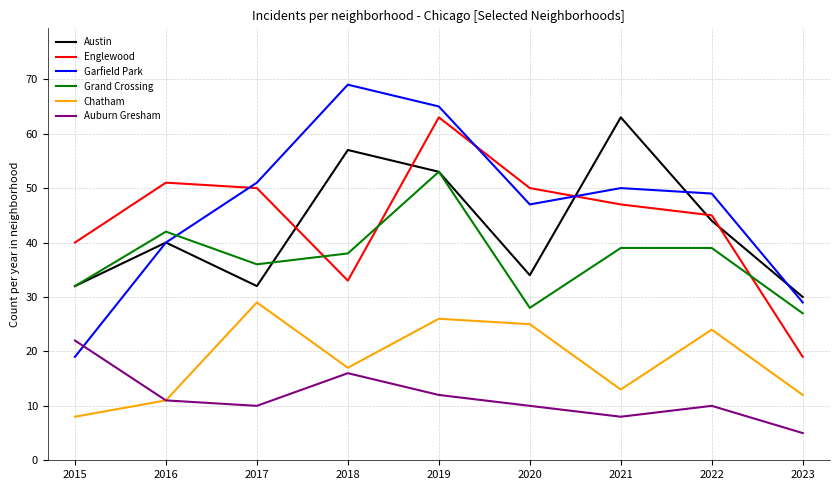

The Austin series shows 30 at 2023. True or false?

True